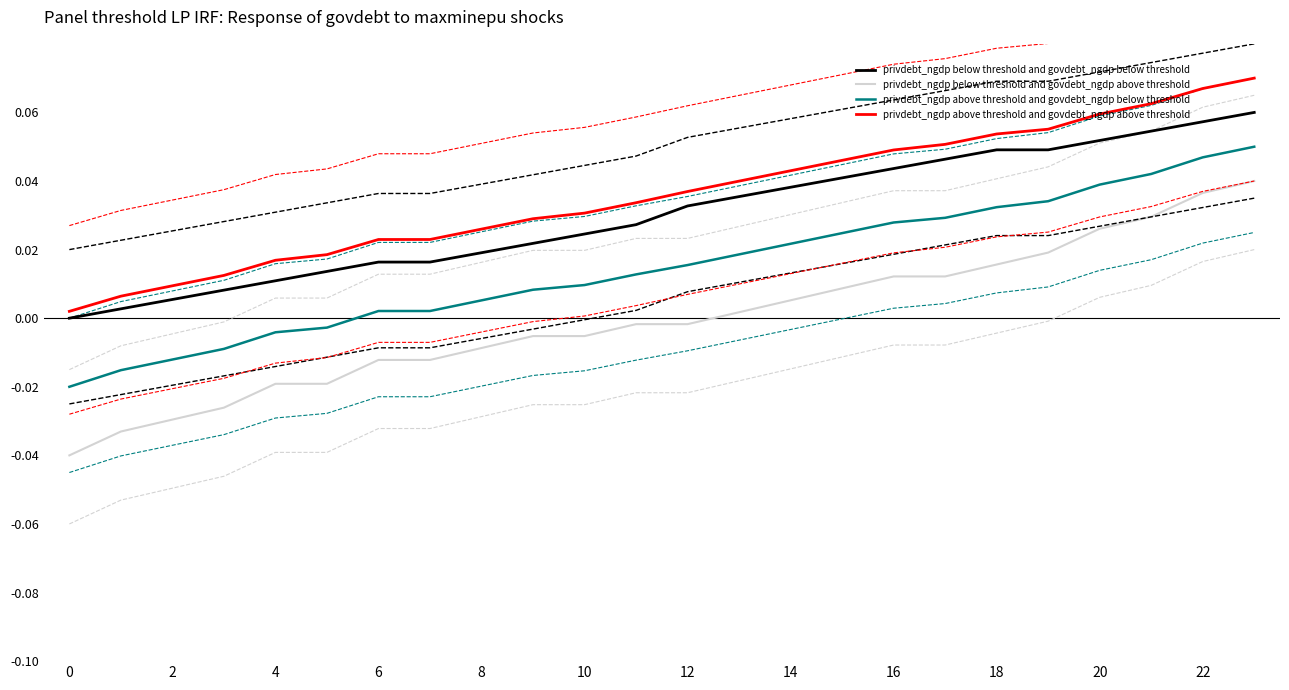

True or false: privdebt_ngdp below threshold and govdebt_ngdp above threshold has more than 2 interior local peaks.

False